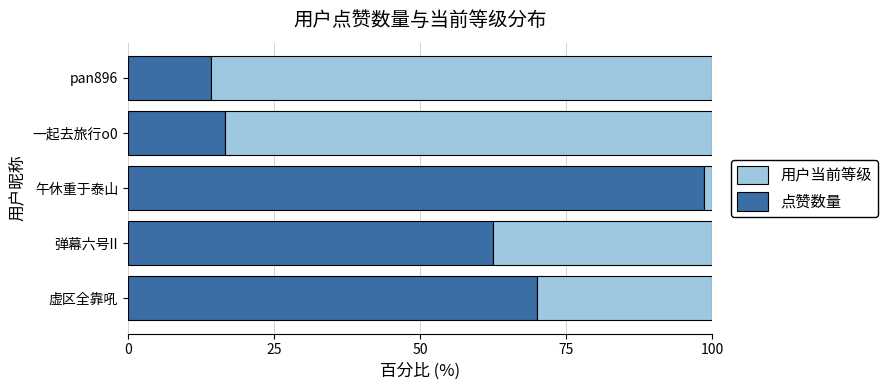

What is the total value across all series at 虚区全靠吼?

100.0